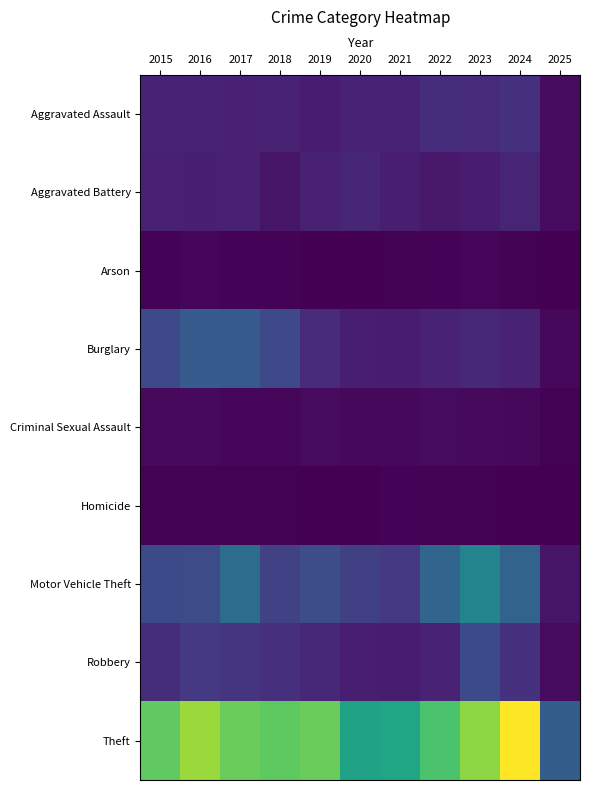

Between 2023 and 2025, which series saw the biggest shift?

Theft